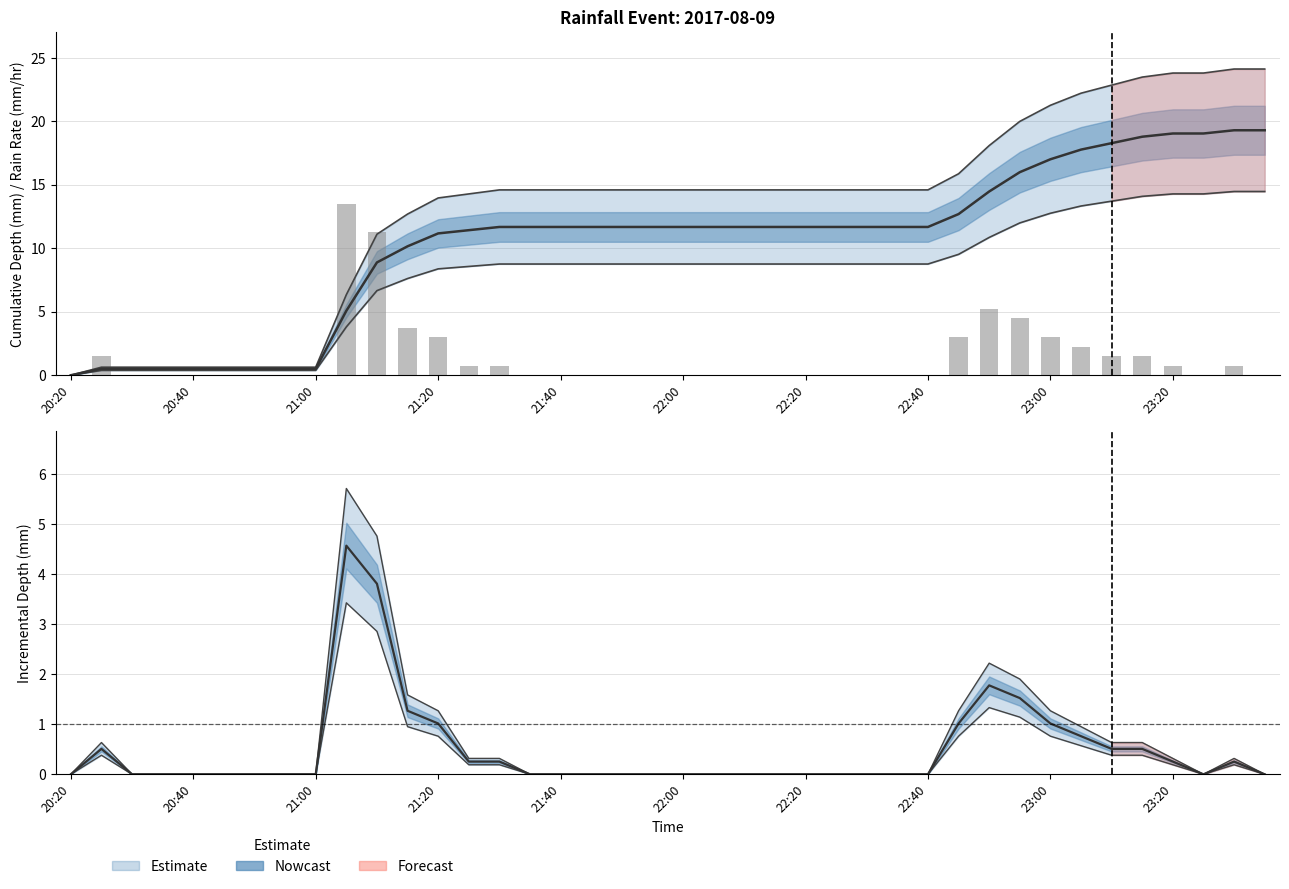

How many values in the rainRate_mmhr series exceed 0?

16